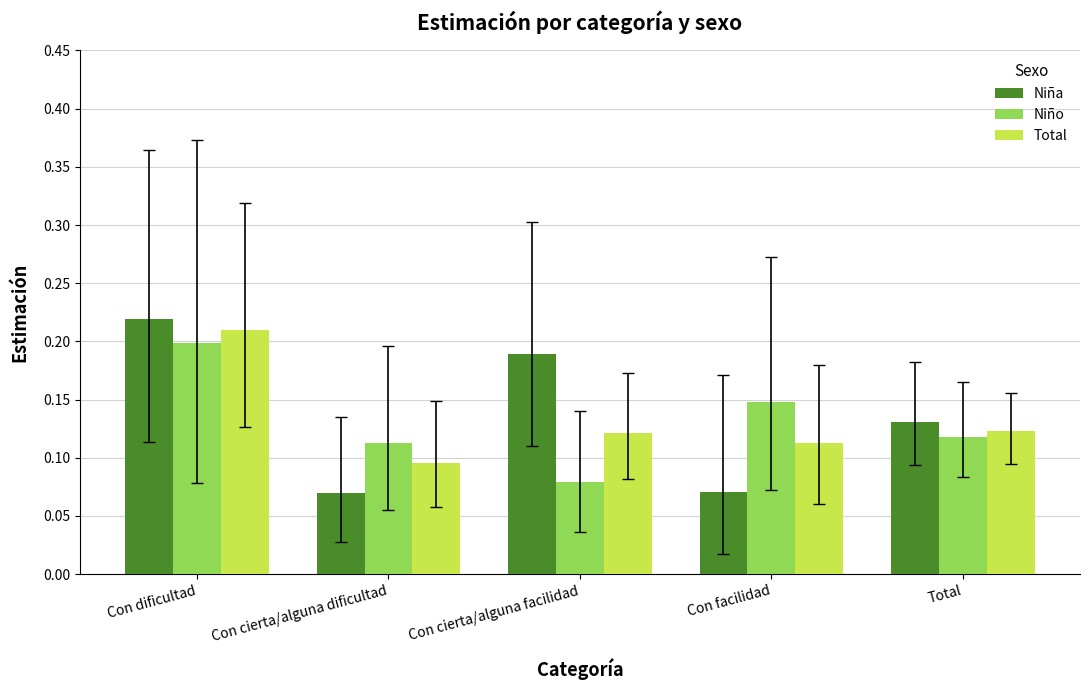

What are all the series names shown in the legend?

Niña, Niño, Total